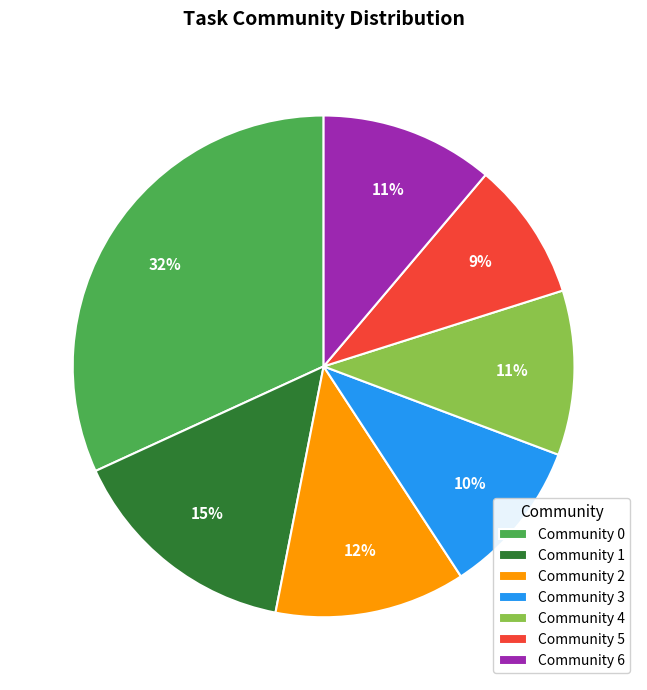

To the nearest percent, what is the combined percentage of Community 6 and Community 1?

26%